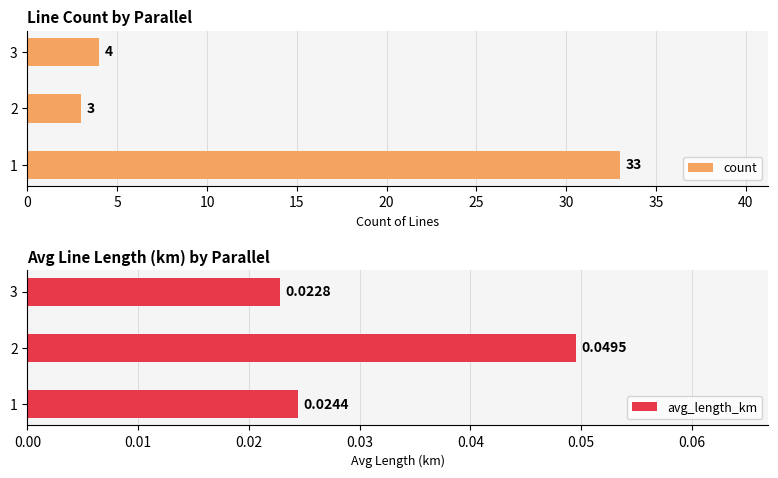

Reading left to right, what are all the values shown in this chart?

count: 33.0	3.0	4.0
avg_length_km: 0.0	0.0	0.0